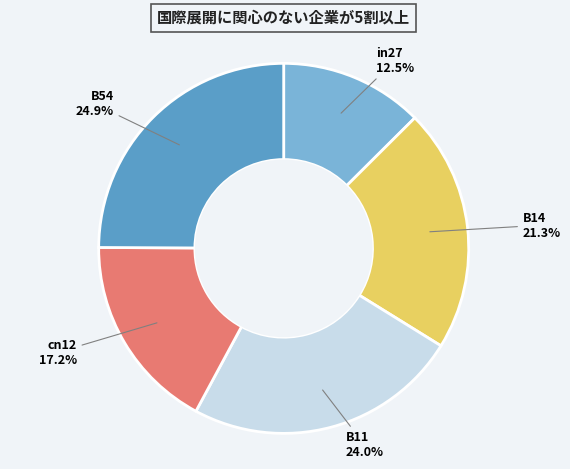

How many segments does this pie chart have?

5